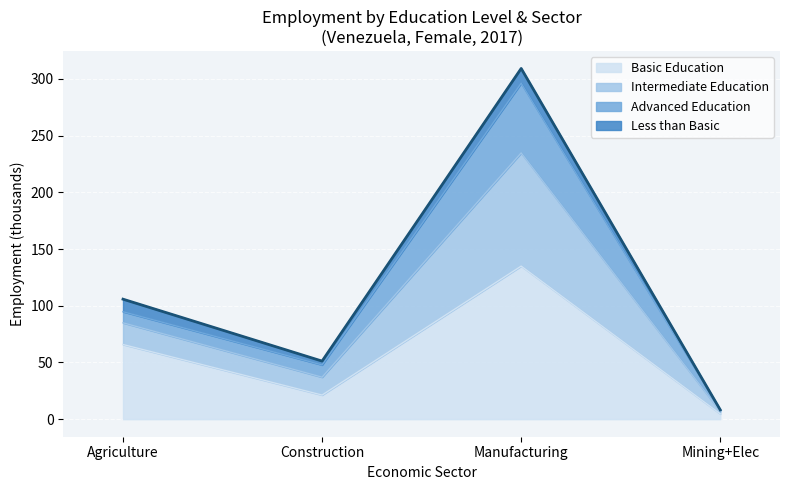

Reading left to right, transcribe all the data shown in this chart.

Agriculture (sex_f): 2017=105.8	2017=105.8
Construction (sex_f): 2017=51.2	2017=51.2
Manufacturing (sex_f): 2017=309.8	2017=309.8
Mining (sex_f): 2017=8.2	2017=8.2